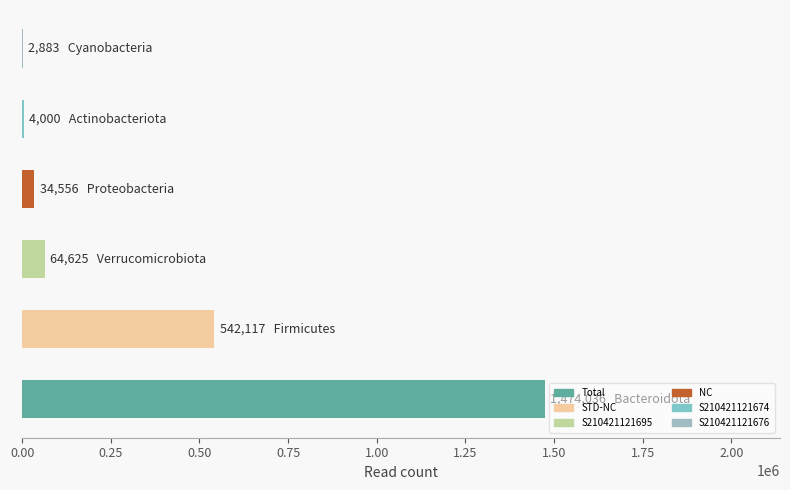

What is the greatest value displayed?

1474036